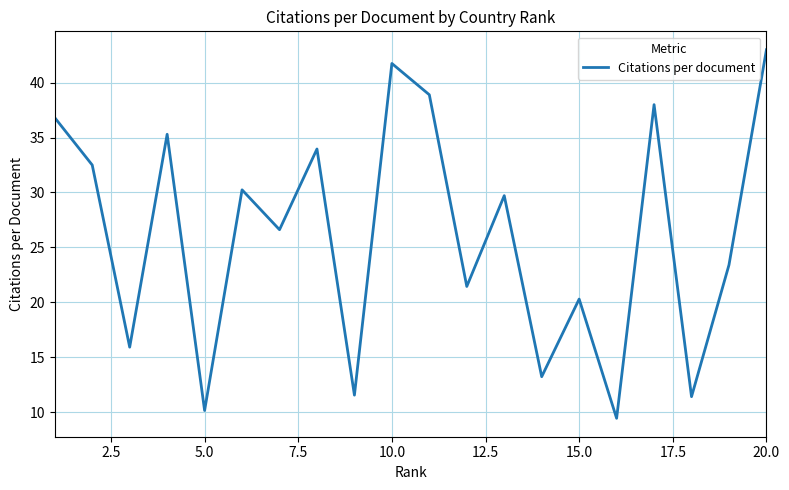

How many lines are shown in the chart?

1